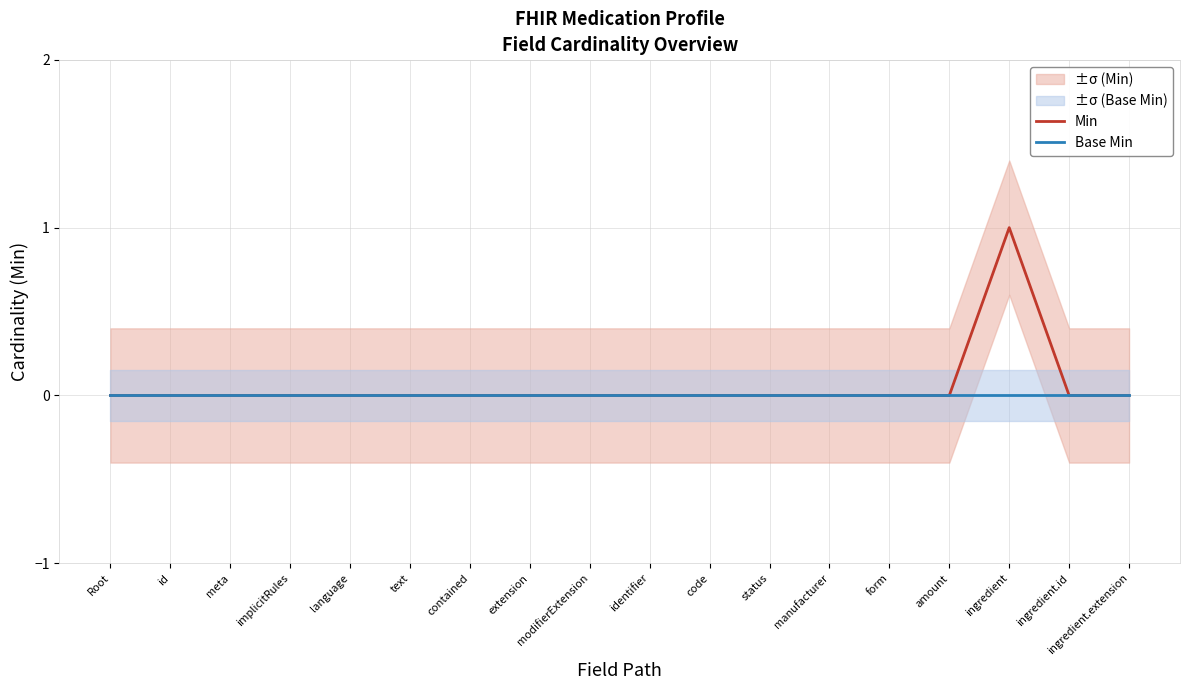

How many data points in Min are above 0?

1